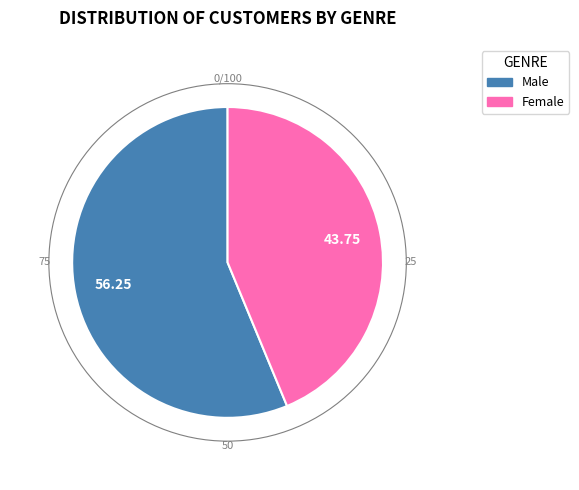

Rank the categories by value from highest to lowest.

Male, Female